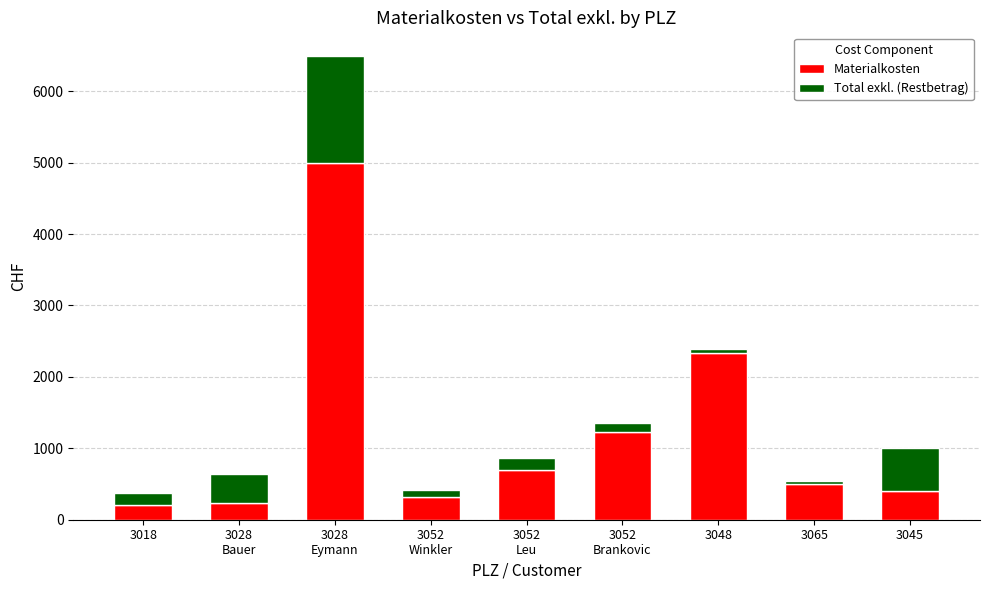

What is the approximate value of Materialkosten at 3045?

400